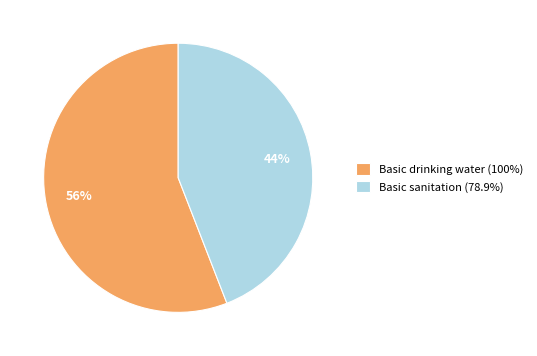

Count the number of slices in the pie.

2